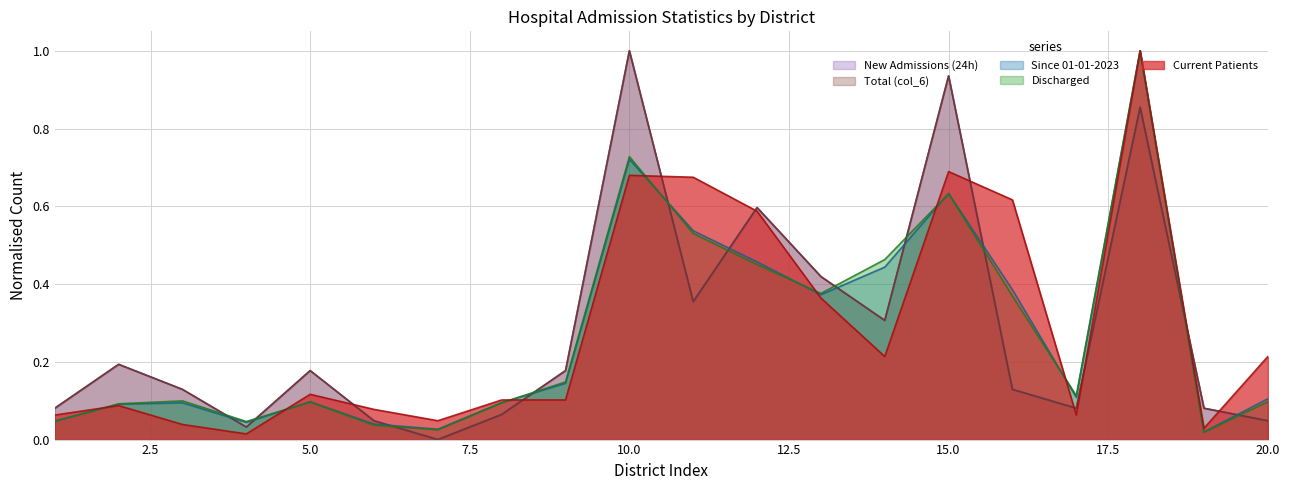

True or false: Total (col_6) has a value of 0.1 at 17.

True